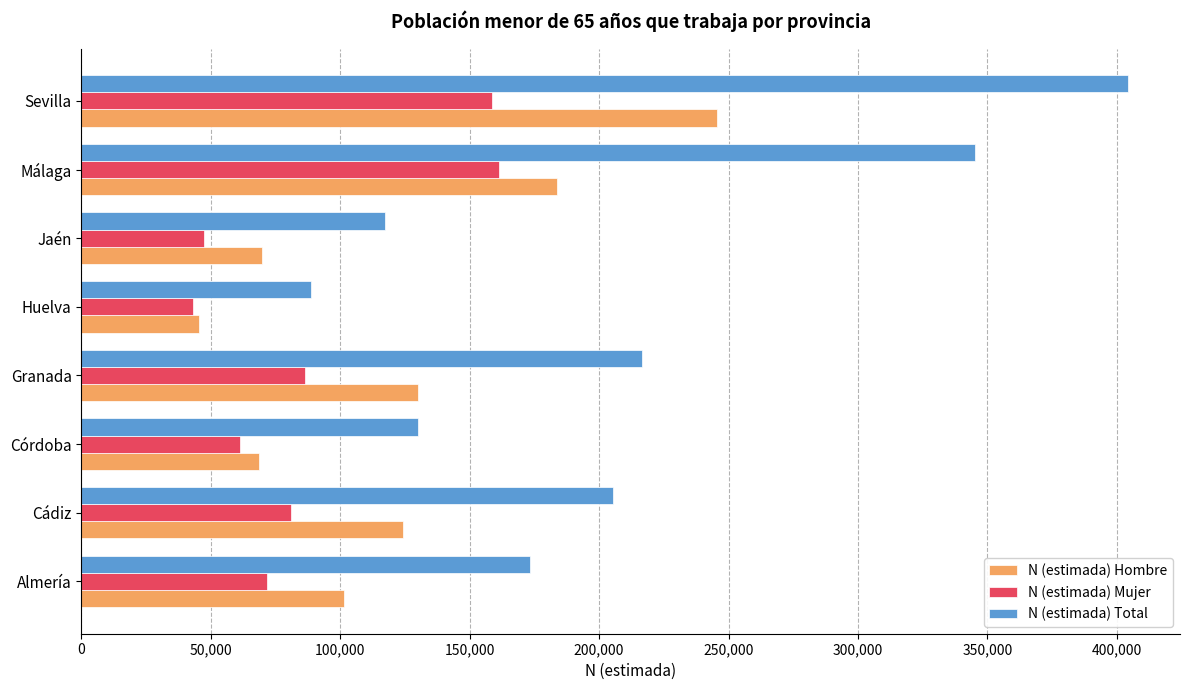

Between Almería and Granada, which series saw the biggest shift?

N (estimada) Total